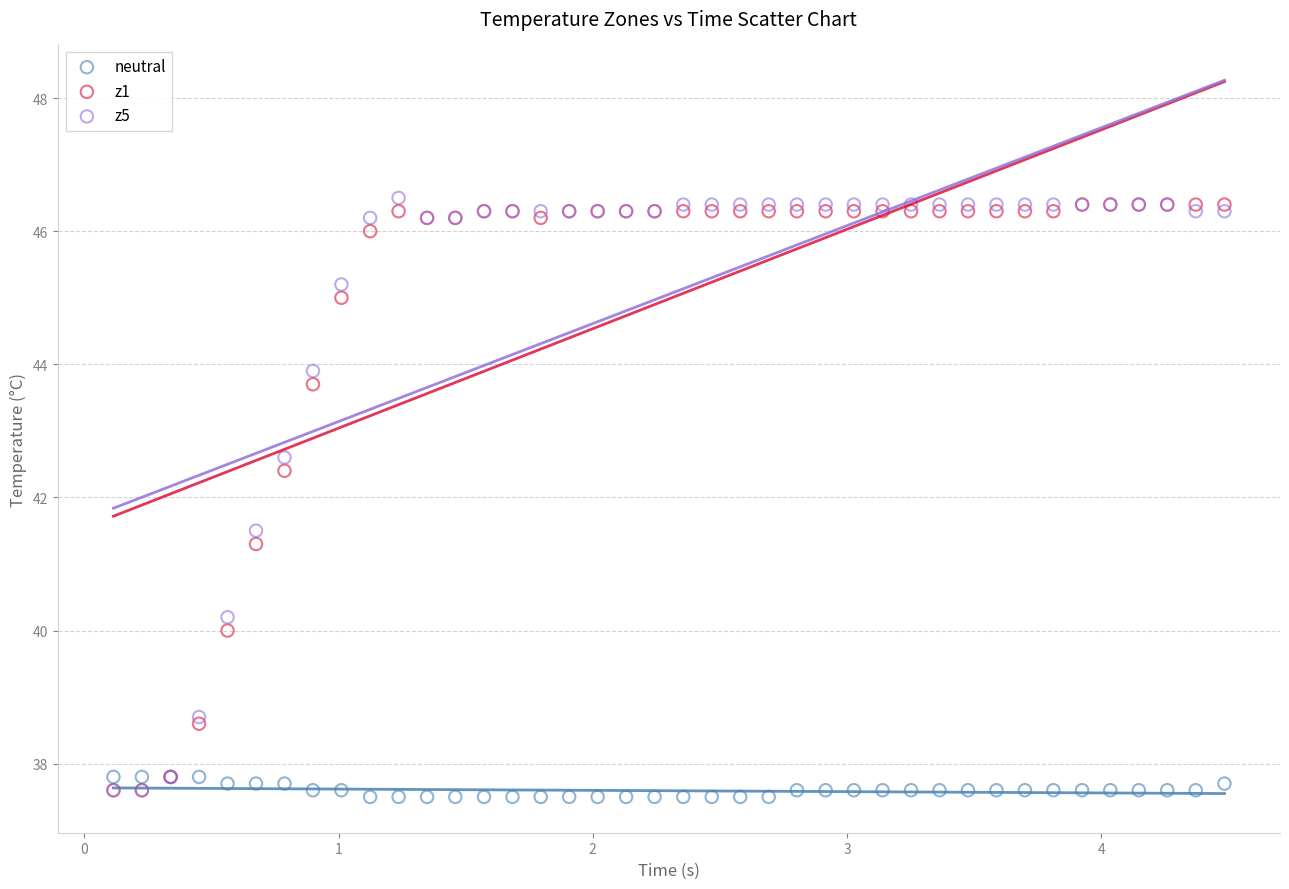

Which series contains the highest Y value?

z5